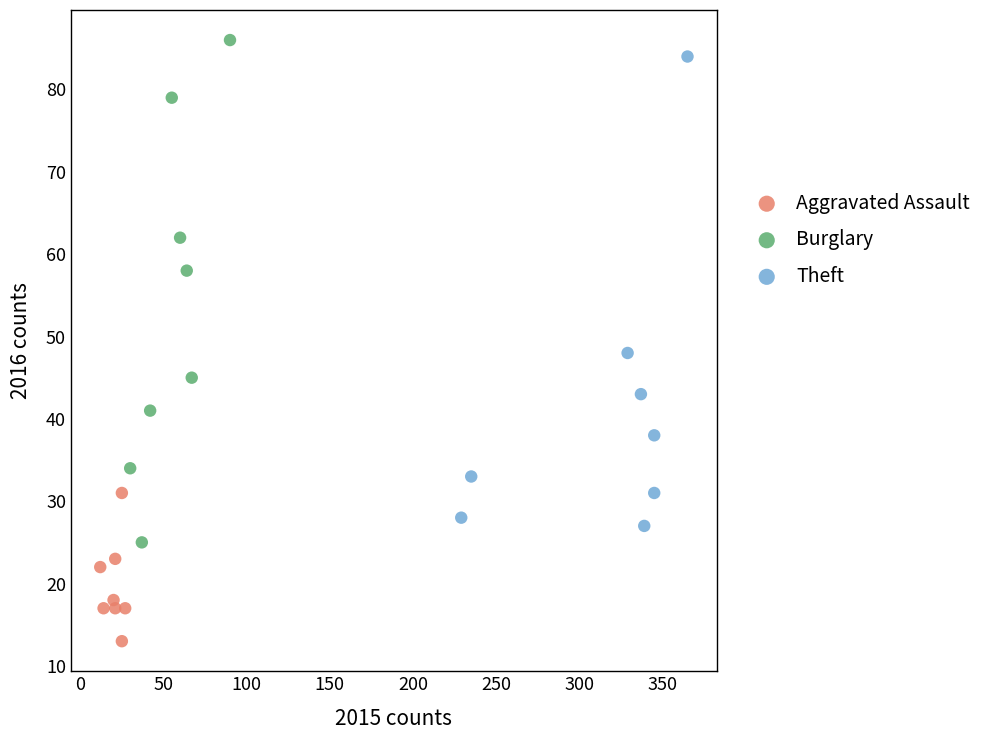

Which series has the widest spread of Y values?

Burglary